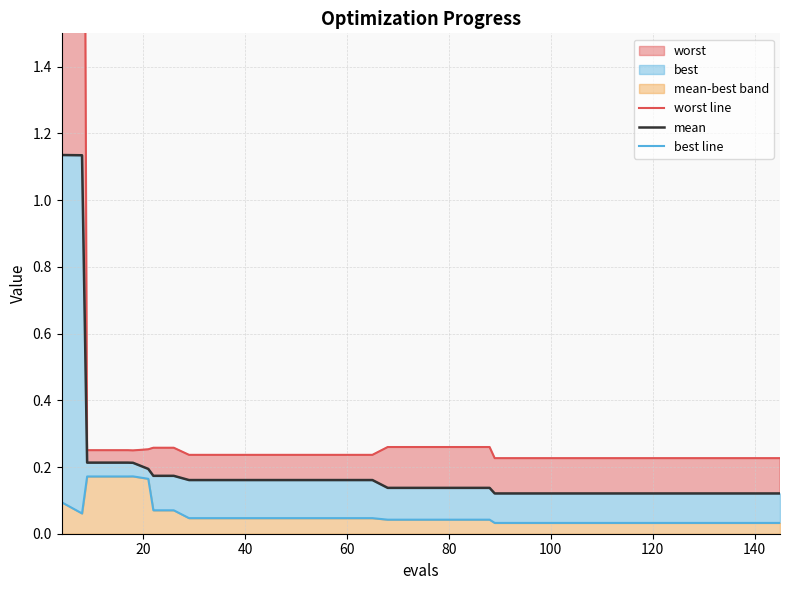

The value of mean at 35 is 0.1. True or false?

False